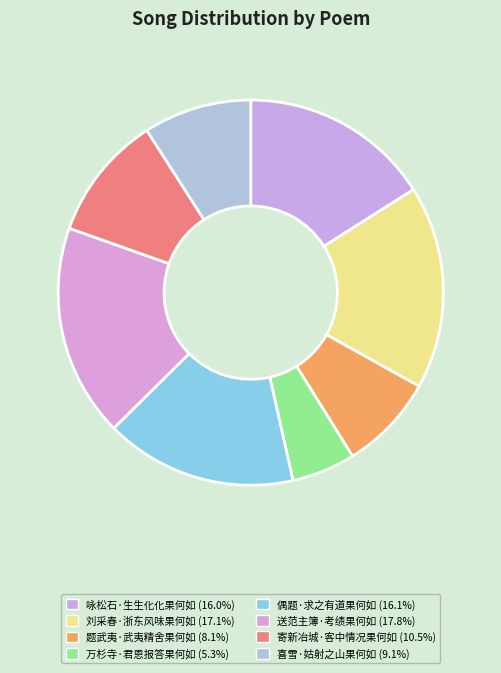

Does 题武夷·武夷精舍果何如 represent more than half of the total?

No